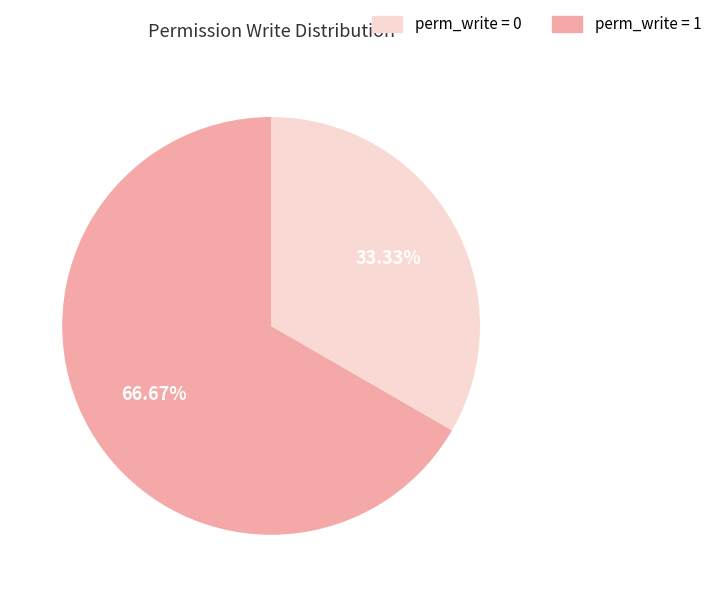

To the nearest percent, what is the difference between the largest and smallest slice percentages?

33%